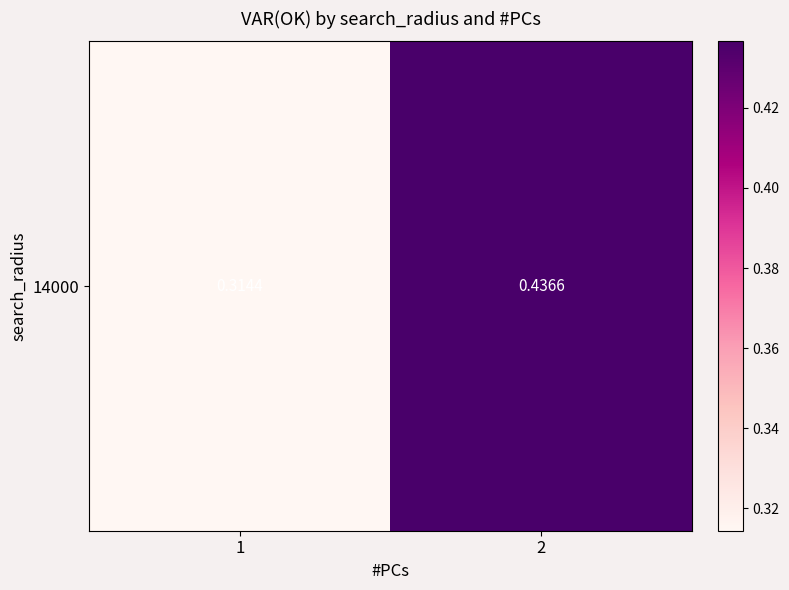

Which has a higher value, 2 or 1?

2